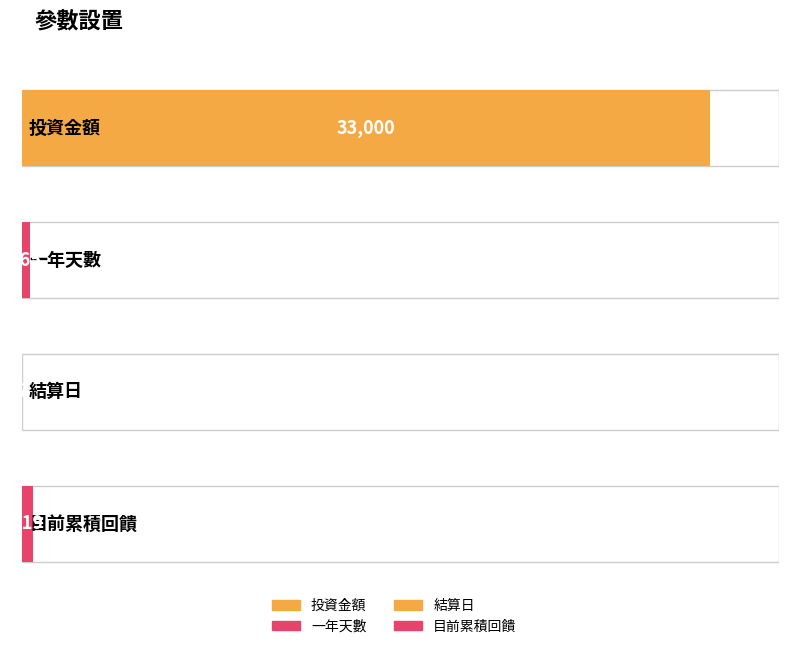

The value at 結算日 is 1. True or false?

False